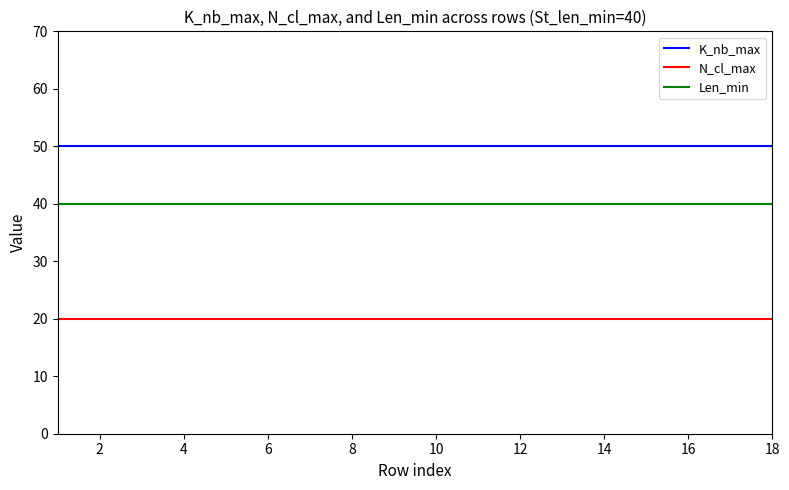

What is the maximum value for K_nb_max?

50